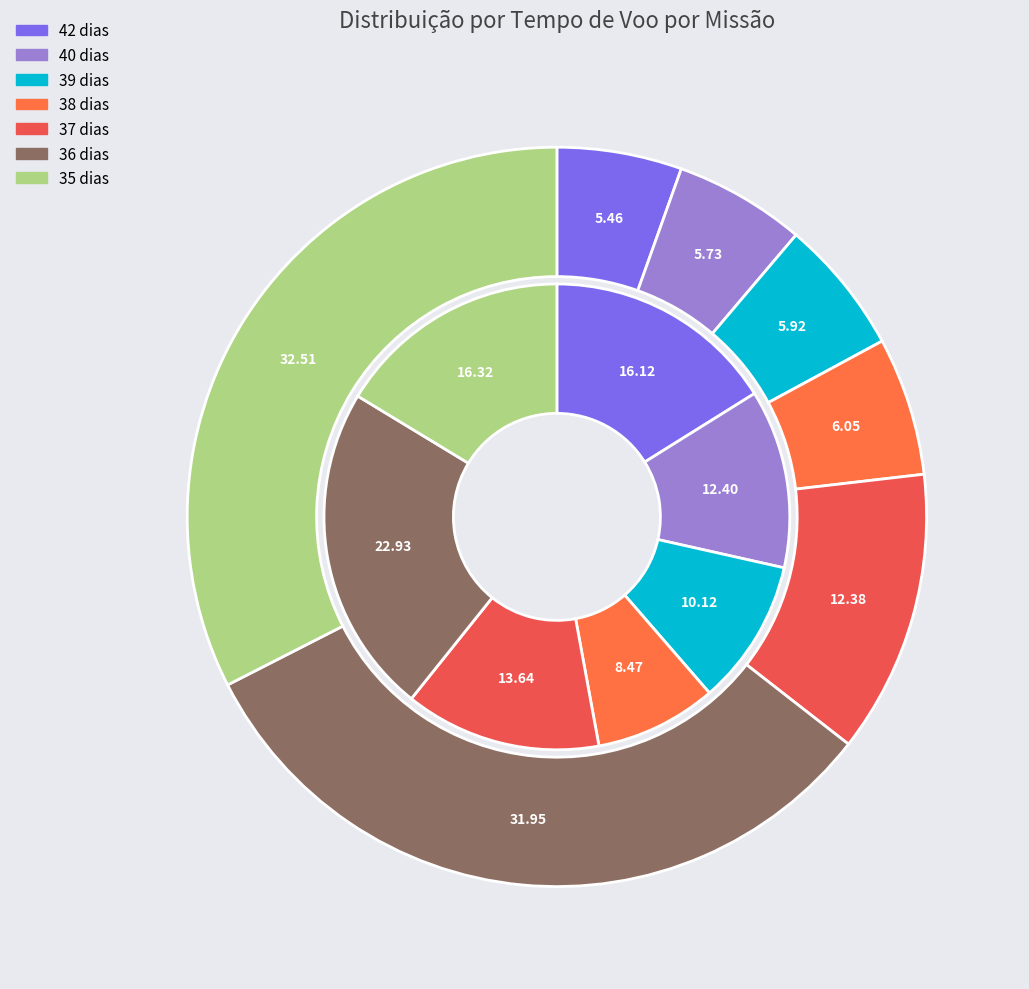

Is there a majority slice in this chart?

No